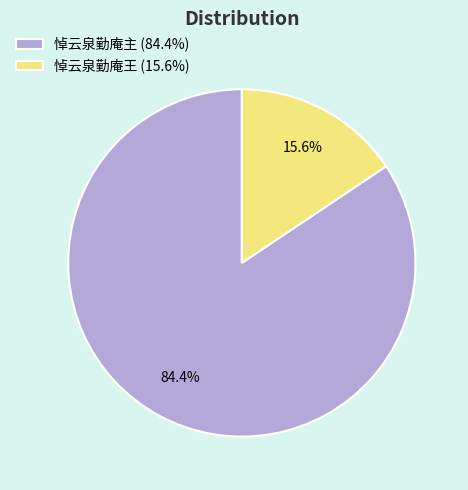

Is there any slice that represents more than half of the pie?

Yes